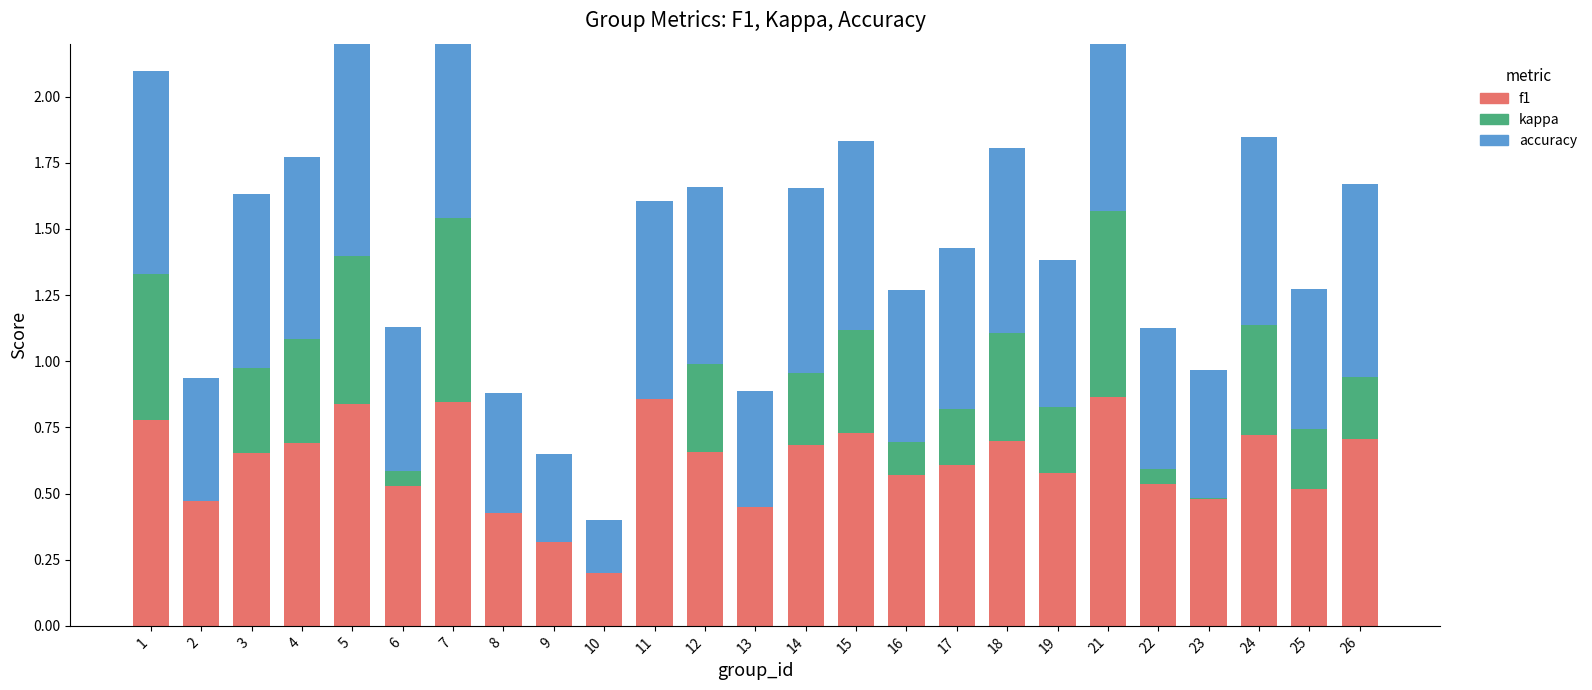

What is the value of the f1 bar at the 25th from the left?

0.7